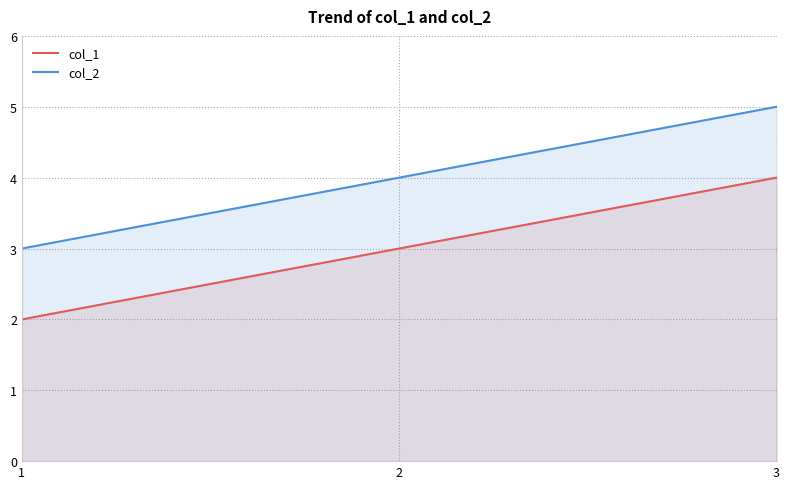

Rank the series by their maximum value, from lowest to highest.

col_1, col_2